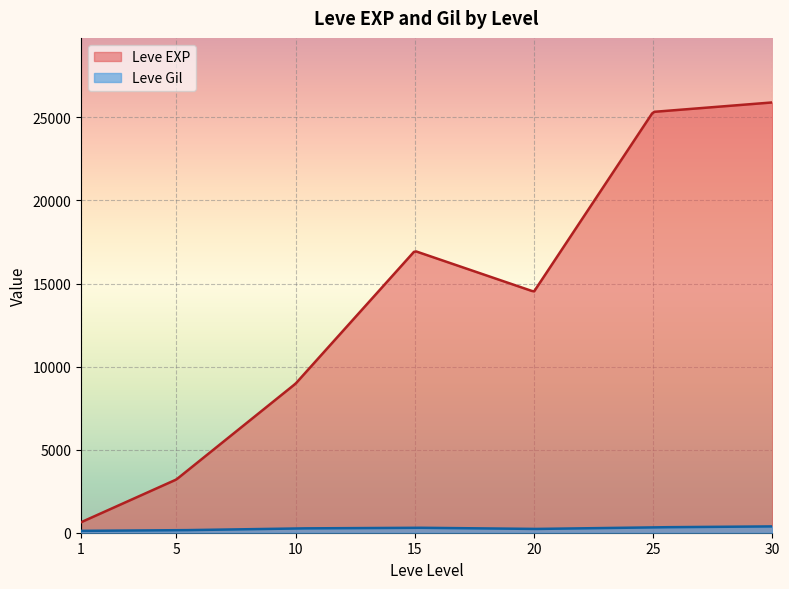

At which label does Leve EXP first exceed 3600?

10